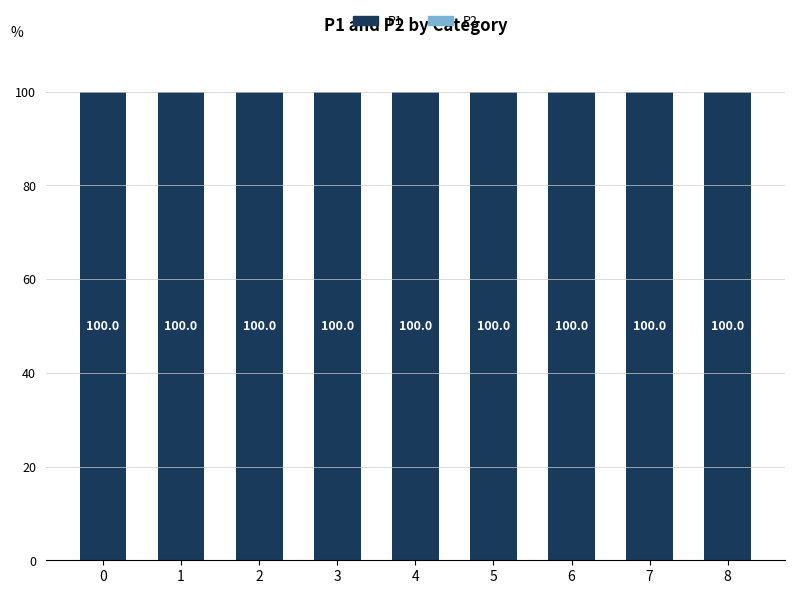

At 4, list the series in order from smallest to largest.

P2, P1